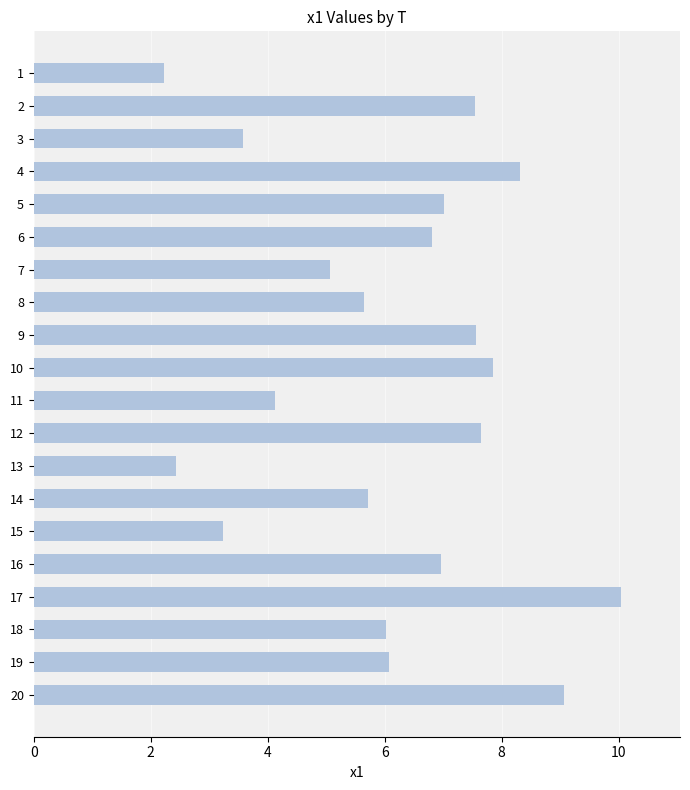

Which label corresponds to the largest value in the chart?

17